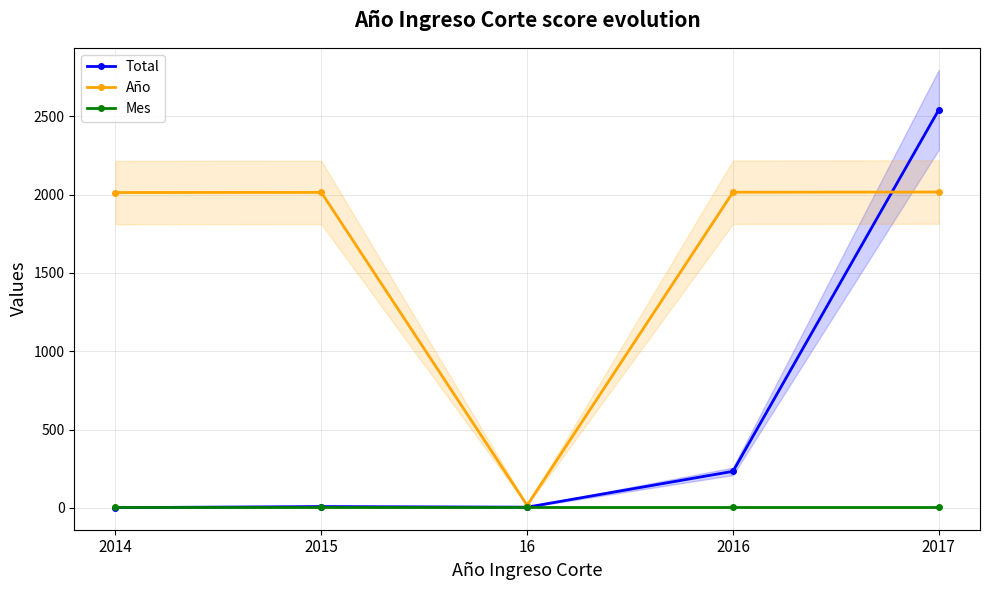

How many lines are shown in the chart?

3